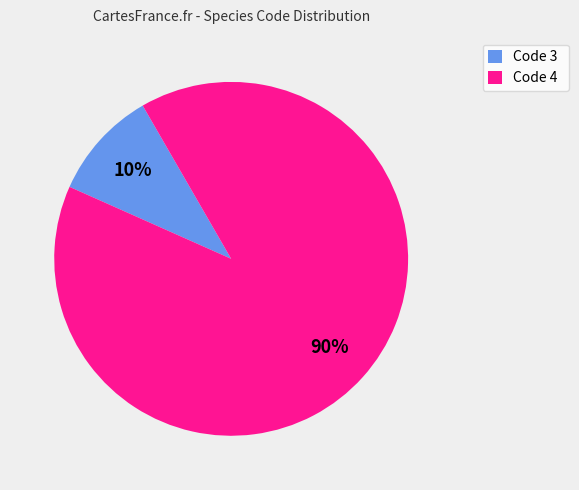

Is there any slice that represents more than half of the pie?

Yes